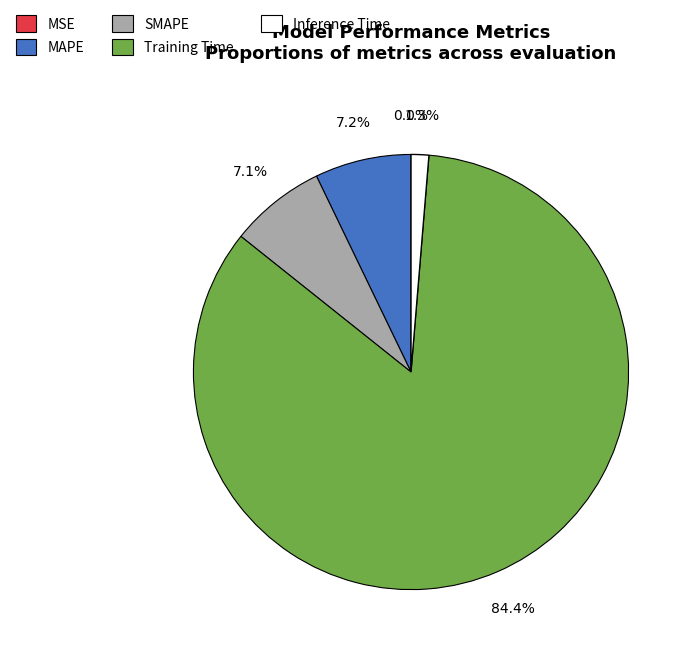

Does Training Time represent more than half of the total?

Yes